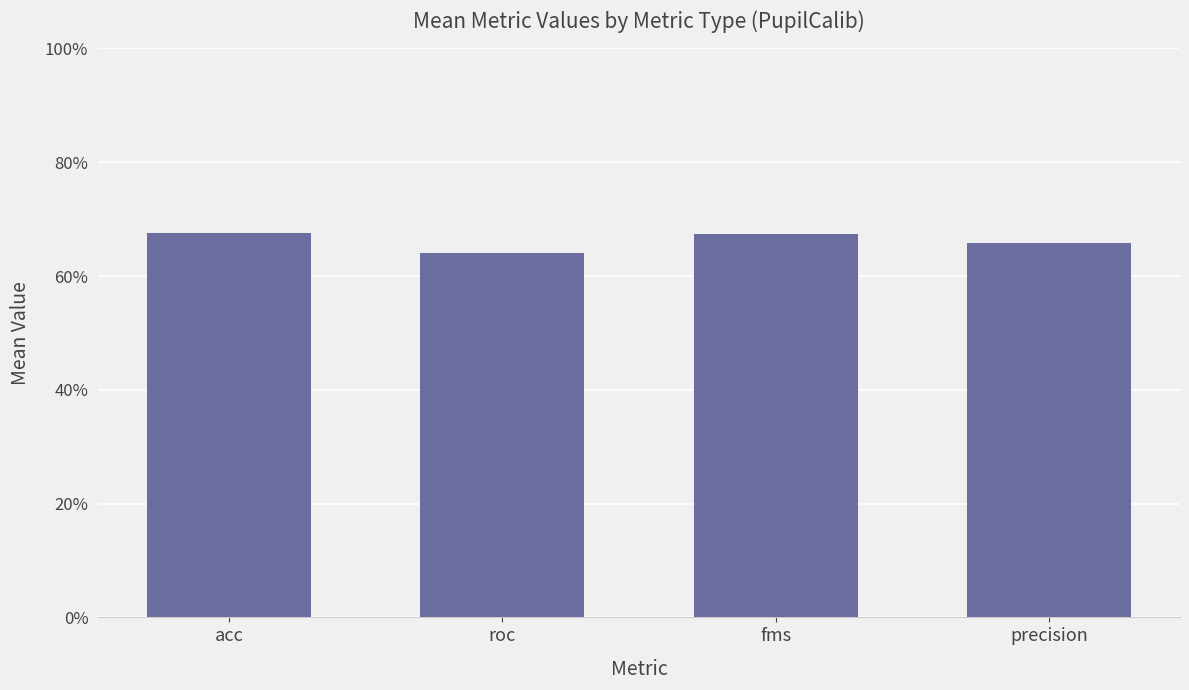

Are the bars horizontal?

No